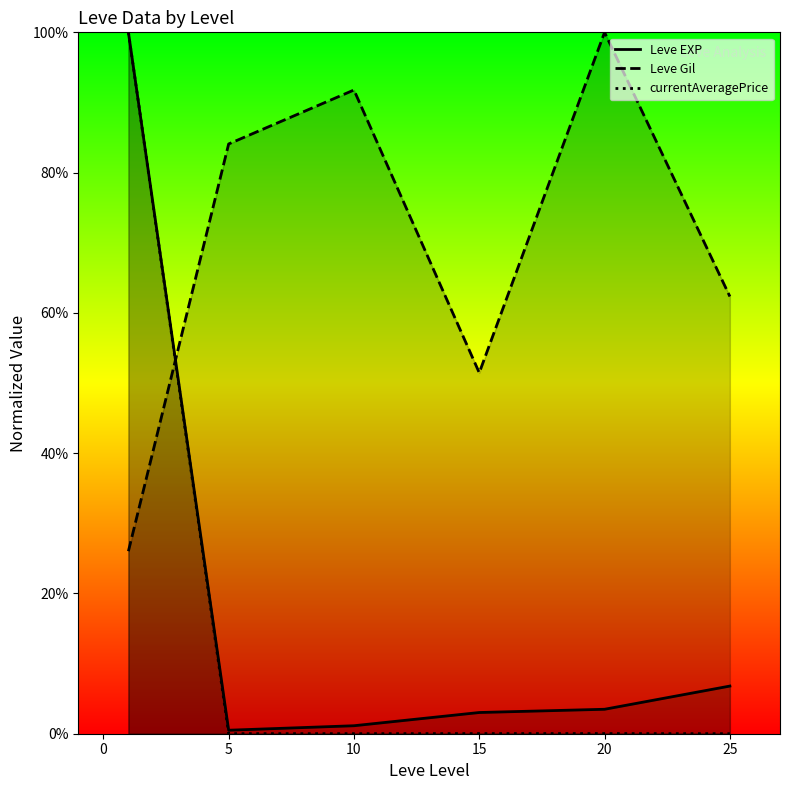

What is the sum of the Leve EXP values at 5 and 25?

7.3